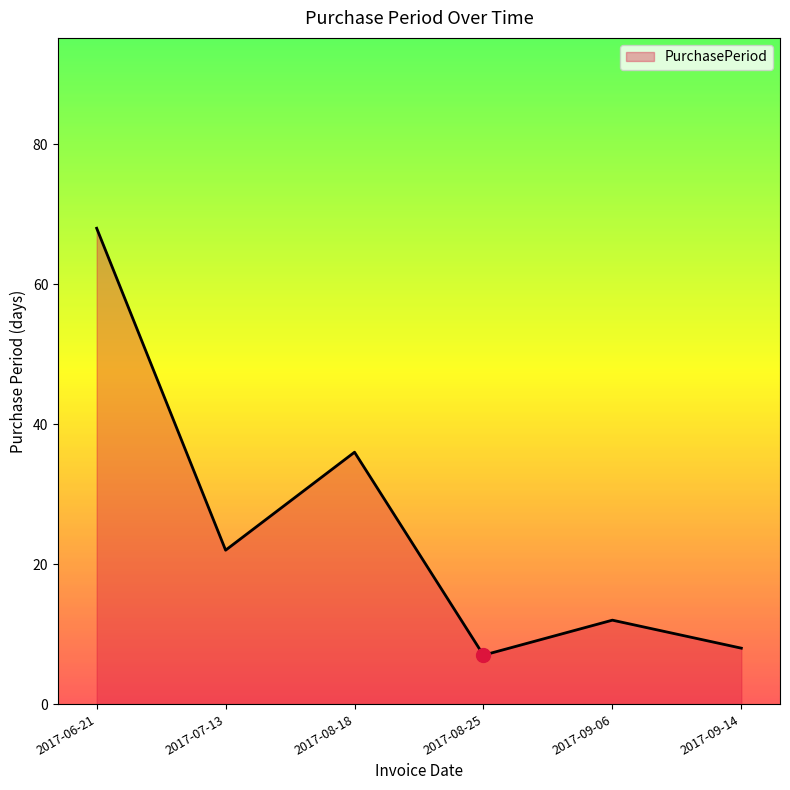

What is the change in value from 2017-08-25 to 2017-09-14?

+1